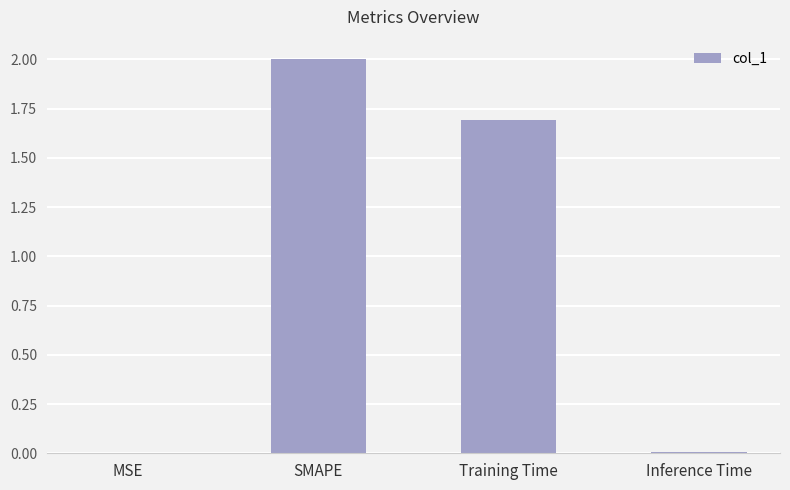

Is it true that the value at Training Time is 2.6?

False